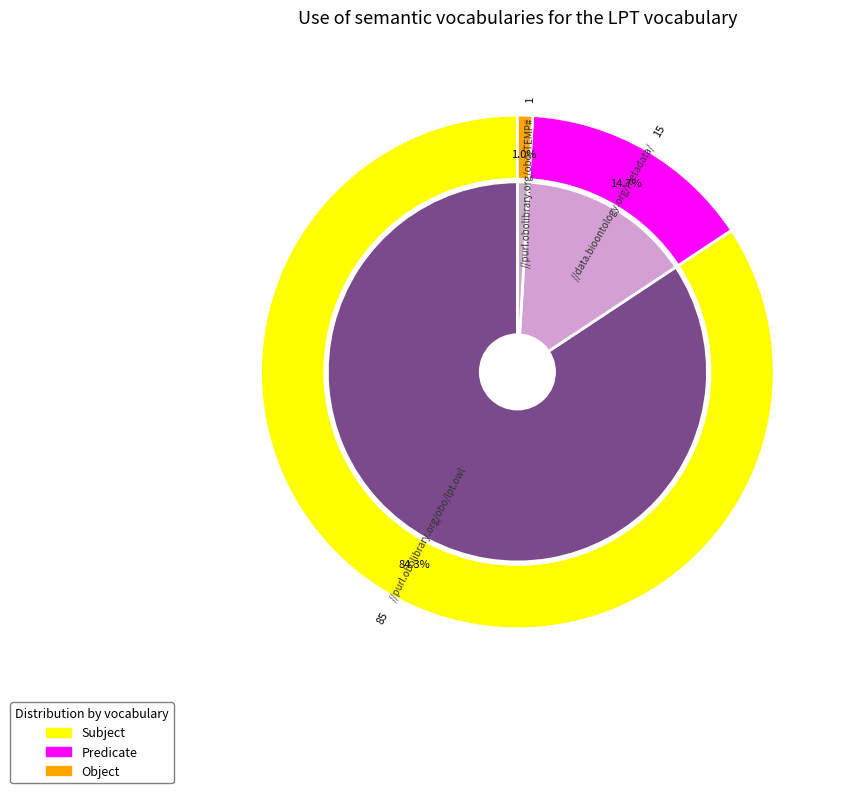

Does any single category account for the majority?

No